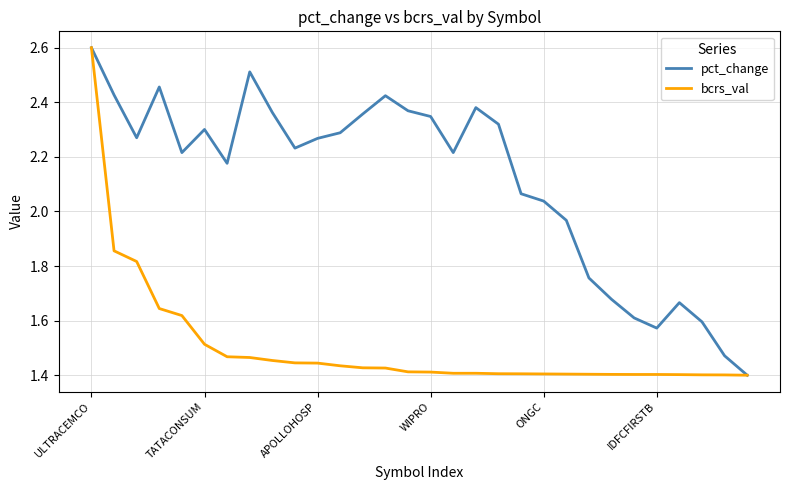

List the series in order of their overall mean, lowest first.

bcrs_val, pct_change